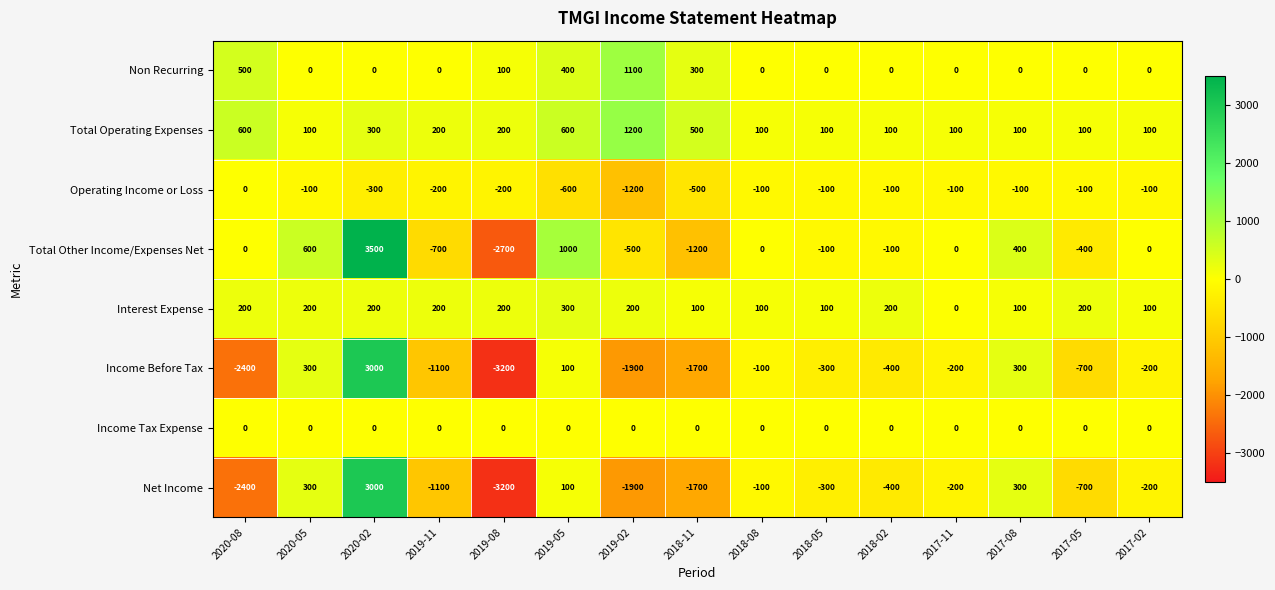

How many values in Operating Income or Loss are below zero?

14